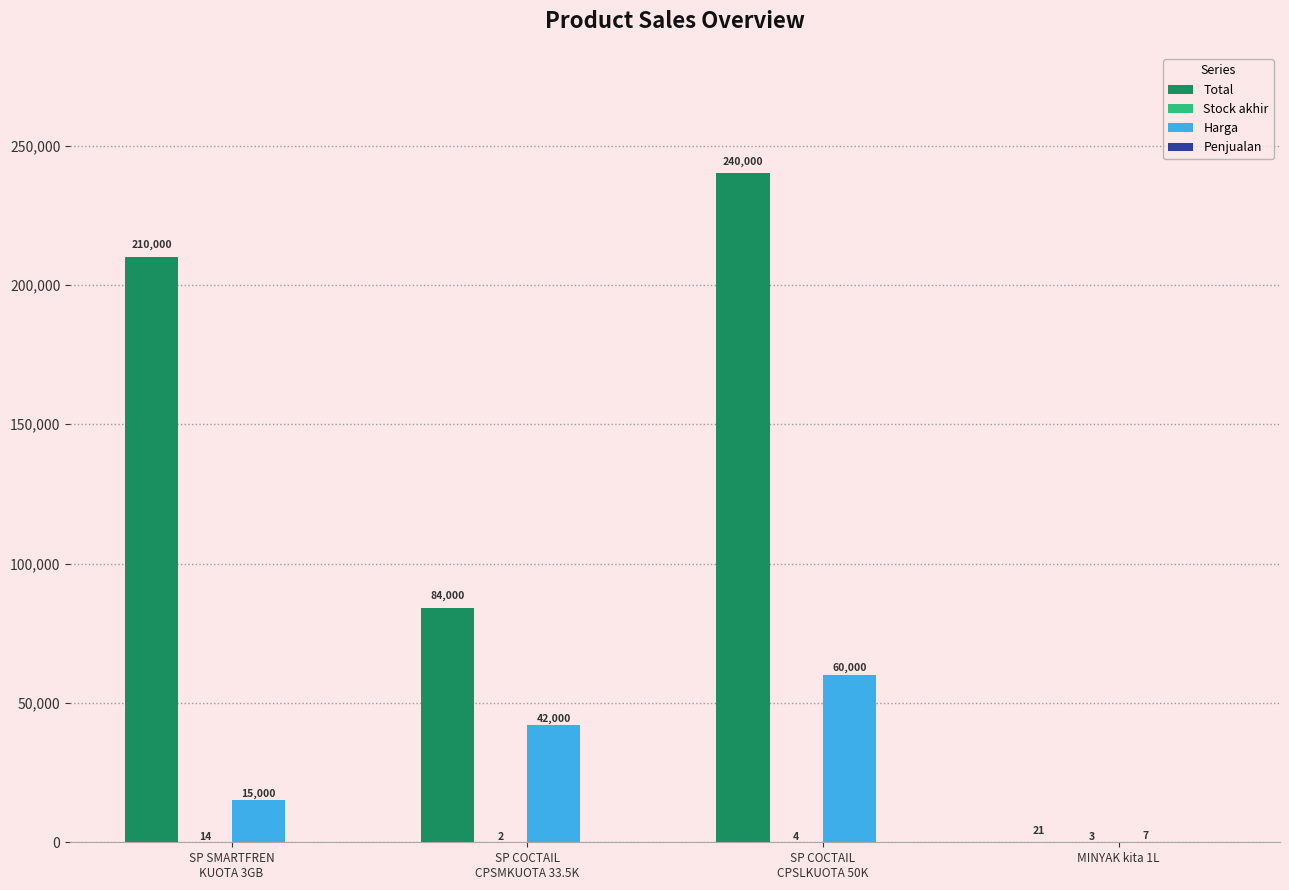

Which series has the largest total across all categories?

Total